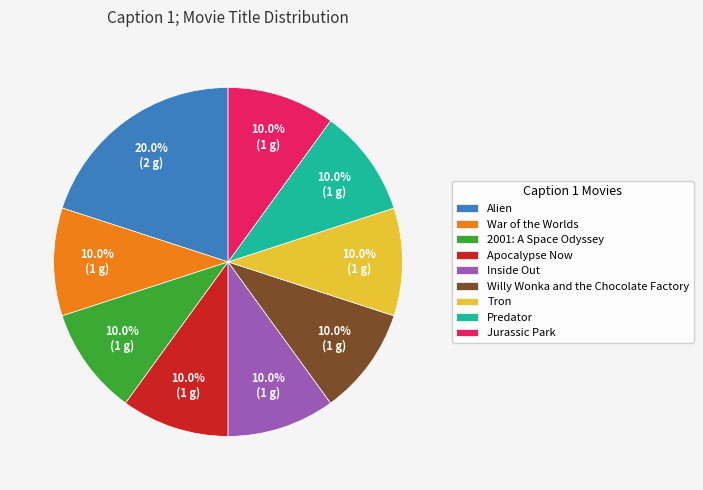

To the nearest percent, what percentage of the pie is Willy Wonka and the Chocolate Factory?

10%